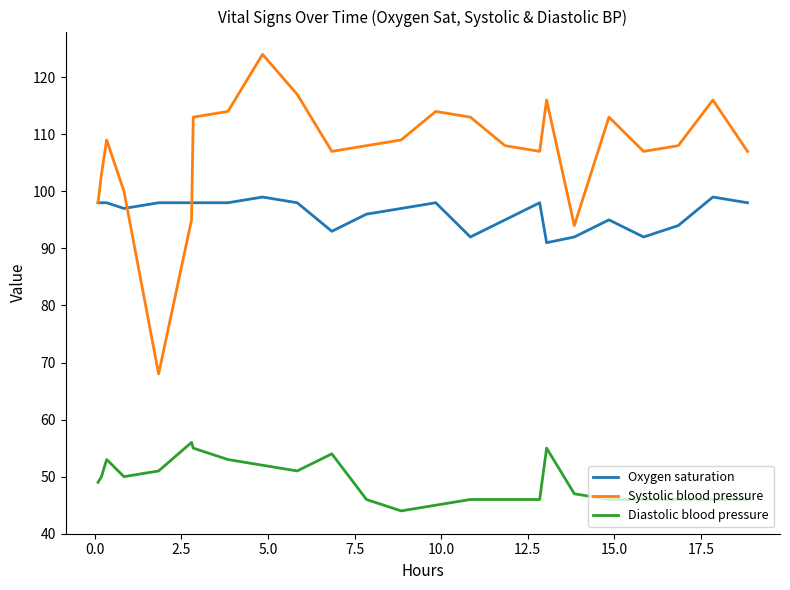

How many lines are shown in the chart?

3